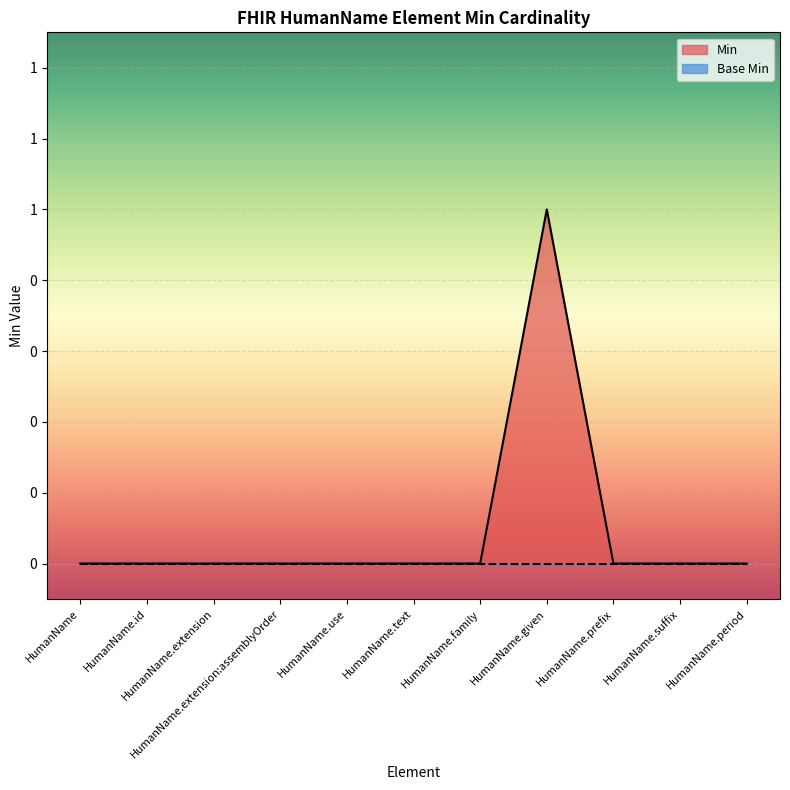

How many data points are above 0?

1